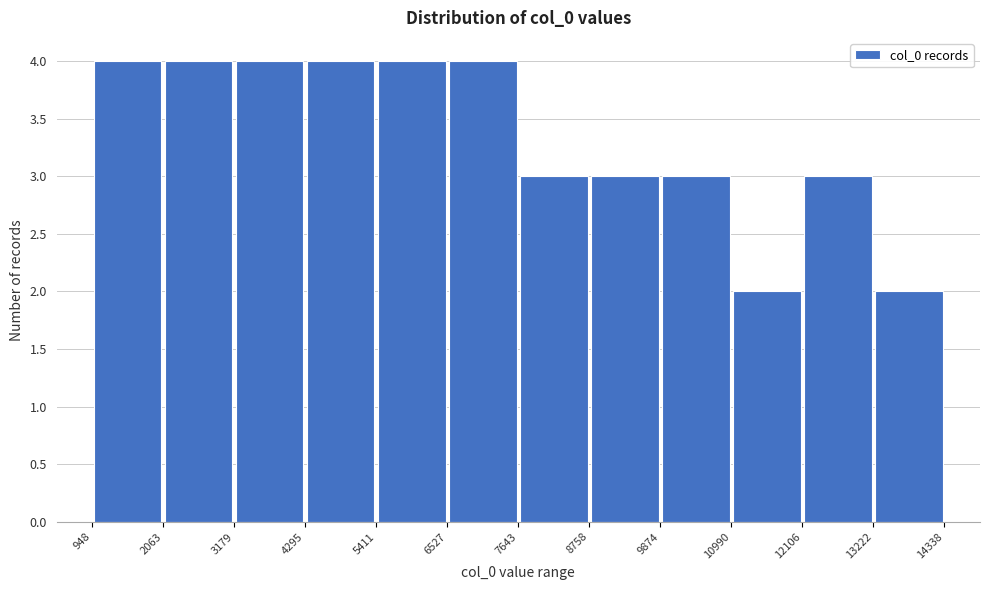

Reading left to right, transcribe this chart: for each bar, give the range it covers on the x-axis and its height. The values are not printed on the chart, so give them approximately, as read against the axis.

948 to 2063: 4
2063 to 3179: 4
3179 to 4295: 4
4295 to 5411: 4
5411 to 6527: 4
6527 to 7643: 4
7643 to 8758: 3
8758 to 9874: 3
9874 to 10990: 3
10990 to 12106: 2
12106 to 13222: 3
13222 to 14338: 2